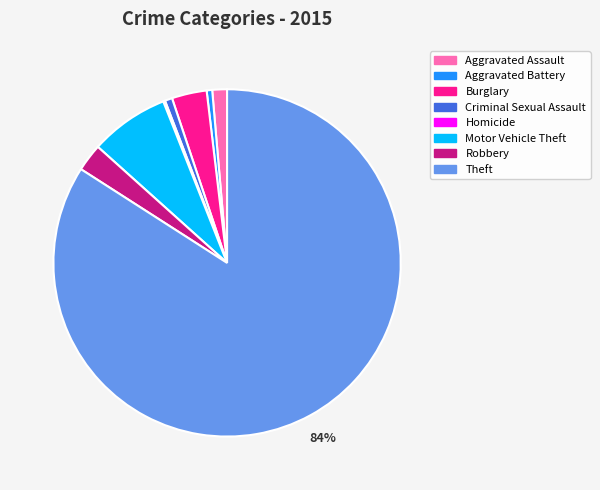

Is it true that Motor Vehicle Theft is 14% of the pie?

False